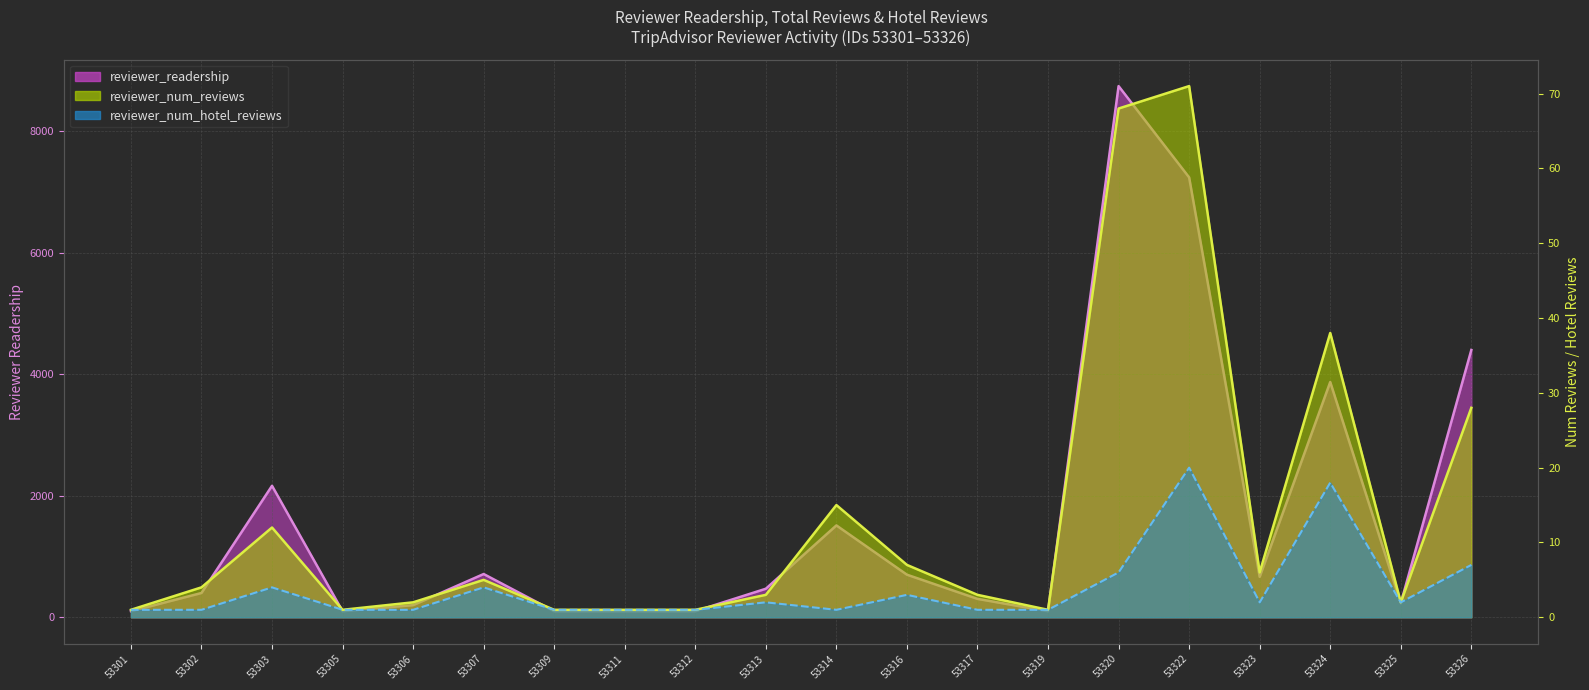

Reading left to right, list all the values displayed in this chart.

reviewer_readership: 53301=100	53302=400	53303=2164	53305=100	53306=200	53307=712	53309=100	53311=100	53312=100	53313=470	53314=1512	53316=701	53317=303	53319=100	53320=8742	53322=7239	53323=666	53324=3872	53325=231	53326=4399
reviewer_num_reviews: 53301=1	53302=4	53303=12	53305=1	53306=2	53307=5	53309=1	53311=1	53312=1	53313=3	53314=15	53316=7	53317=3	53319=1	53320=68	53322=71	53323=6	53324=38	53325=2	53326=28
reviewer_num_hotel_reviews: 53301=1	53302=1	53303=4	53305=1	53306=1	53307=4	53309=1	53311=1	53312=1	53313=2	53314=1	53316=3	53317=1	53319=1	53320=6	53322=20	53323=2	53324=18	53325=2	53326=7